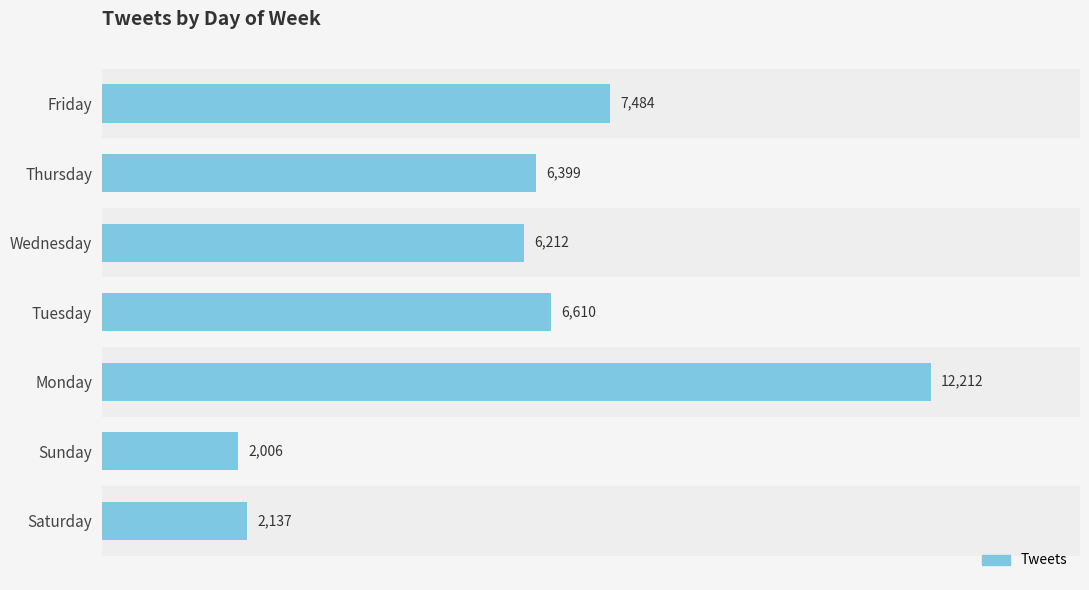

What is the smallest value displayed?

2006